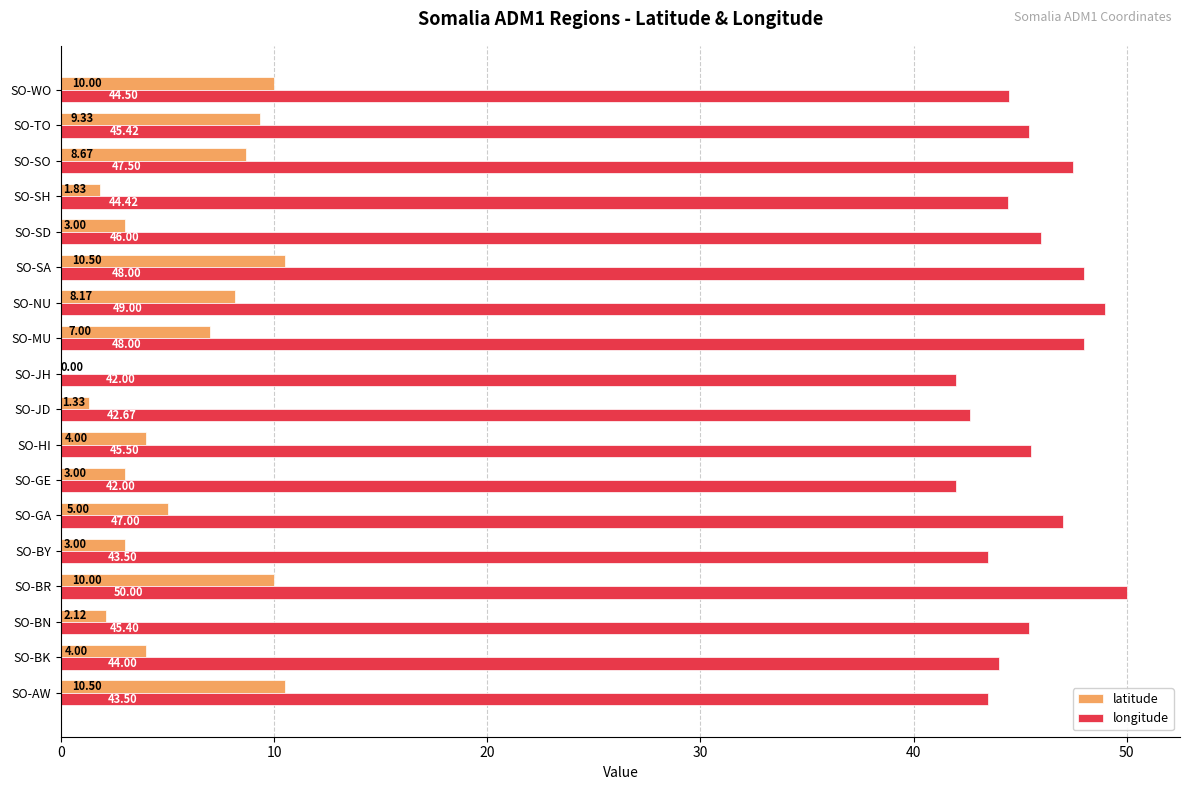

What is the sum of the latitude values at SO-MU and SO-SA?

17.5